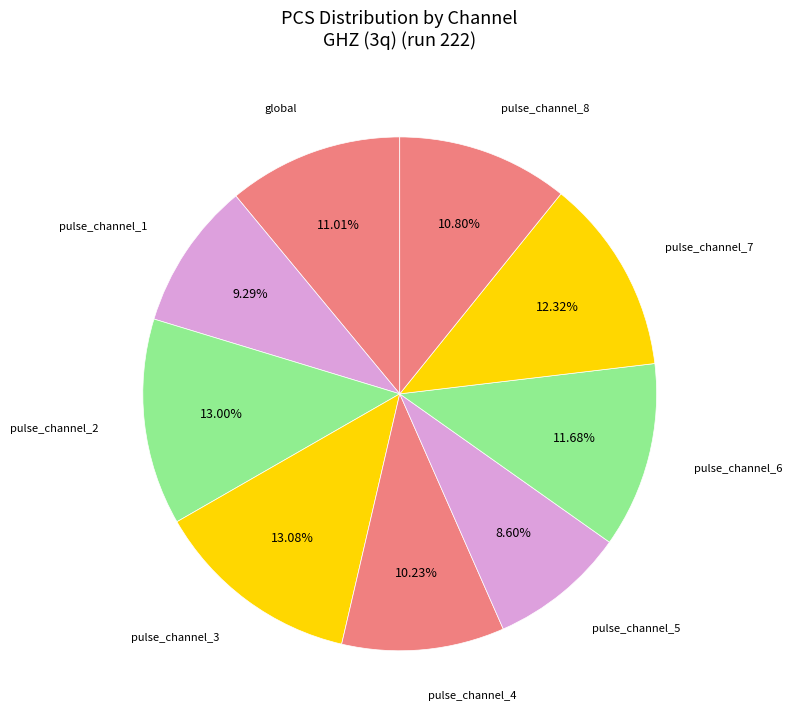

To the nearest percent, what portion does pulse_channel_3 represent?

13%